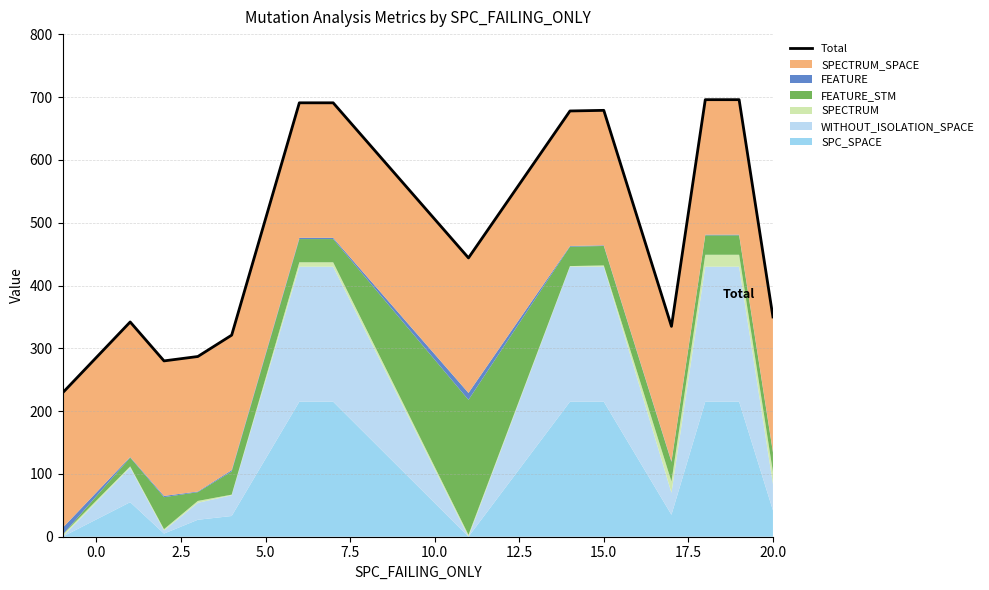

What is the difference between the maximum and minimum values?

467